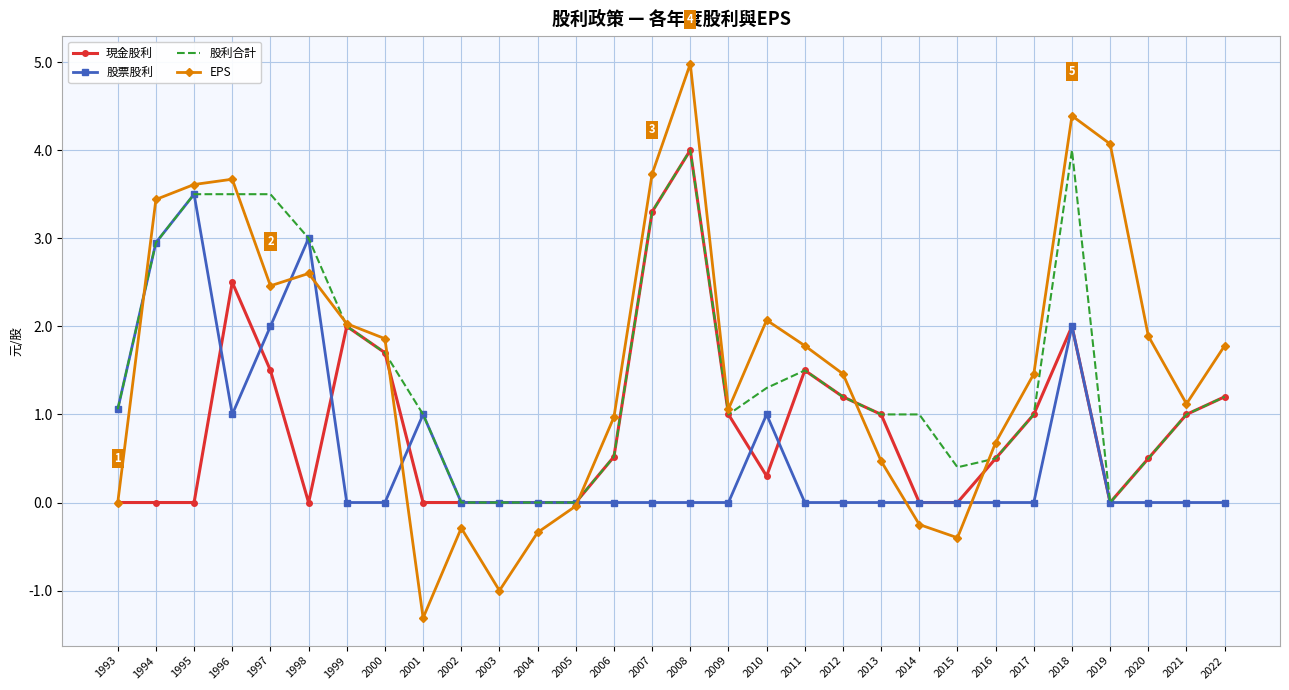

The 股票股利 series shows -2.2 at 2020. True or false?

False